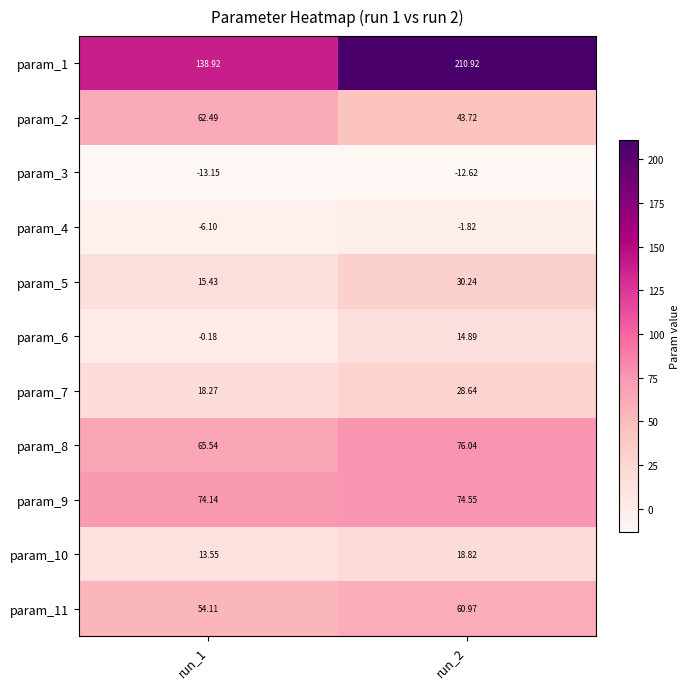

At how many categories does at least one series exceed 47?

2